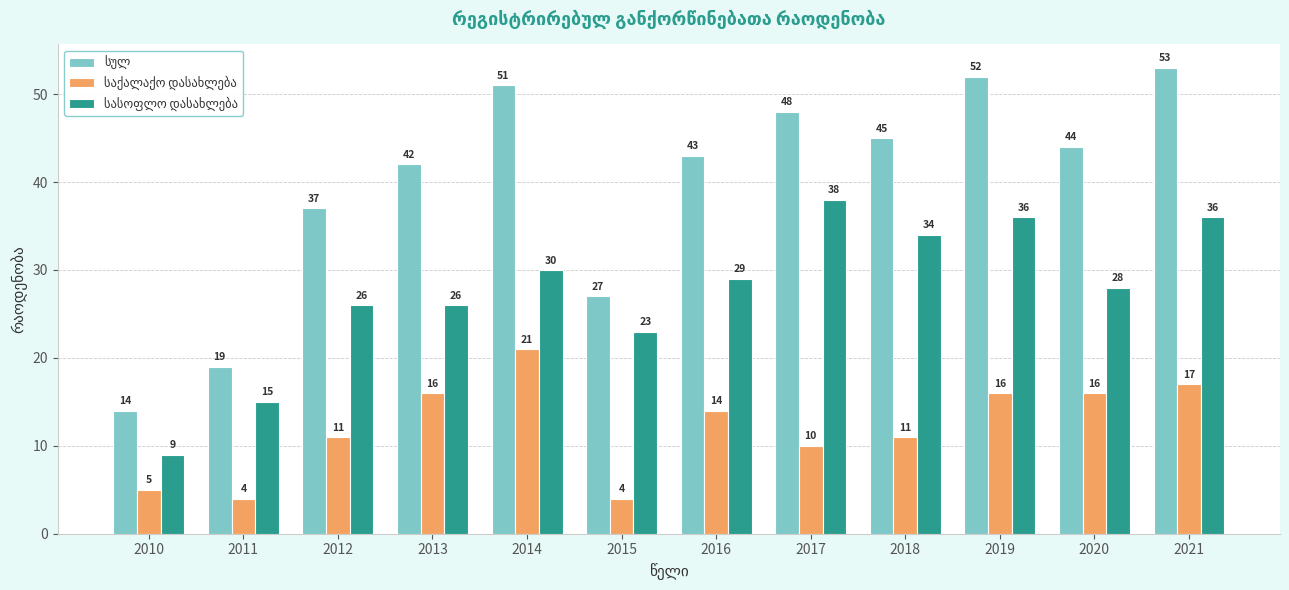

What is the greatest value displayed?

53